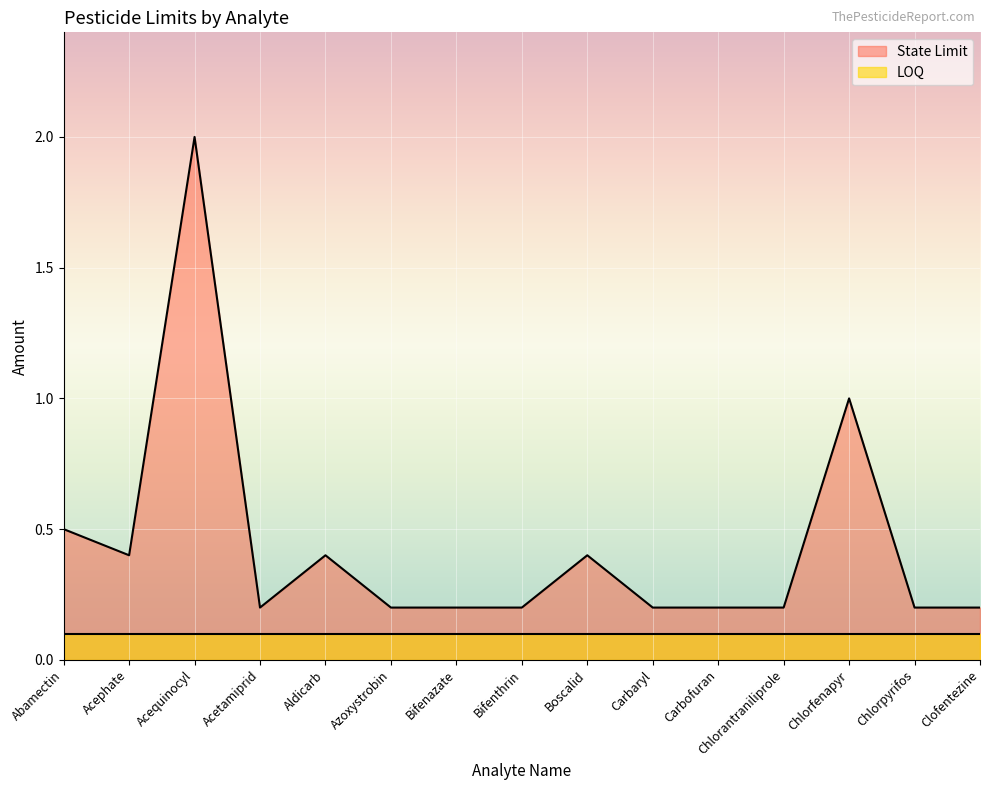

True or false: there are more than 1 points higher than both neighbors.

True